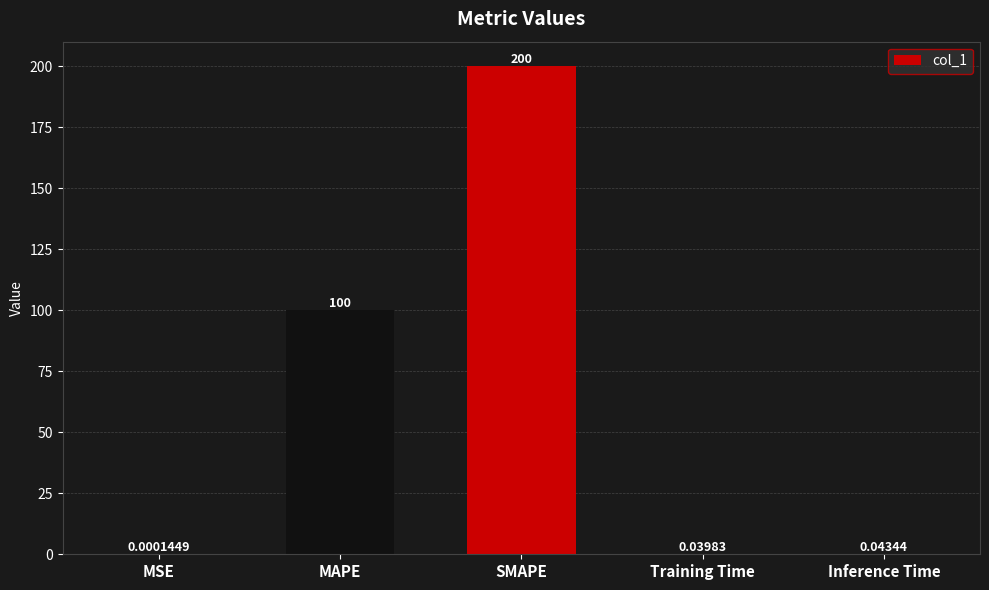

Is it true that the value at SMAPE is 50.7?

False